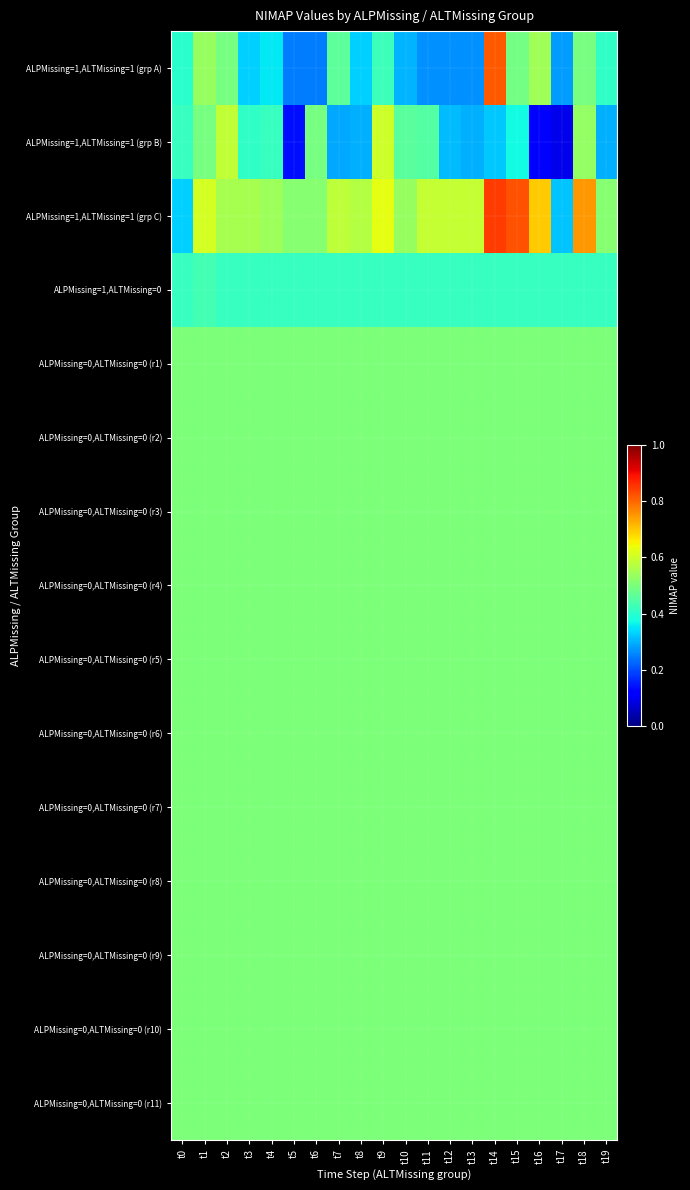

What is the maximum value shown in the chart?

0.8